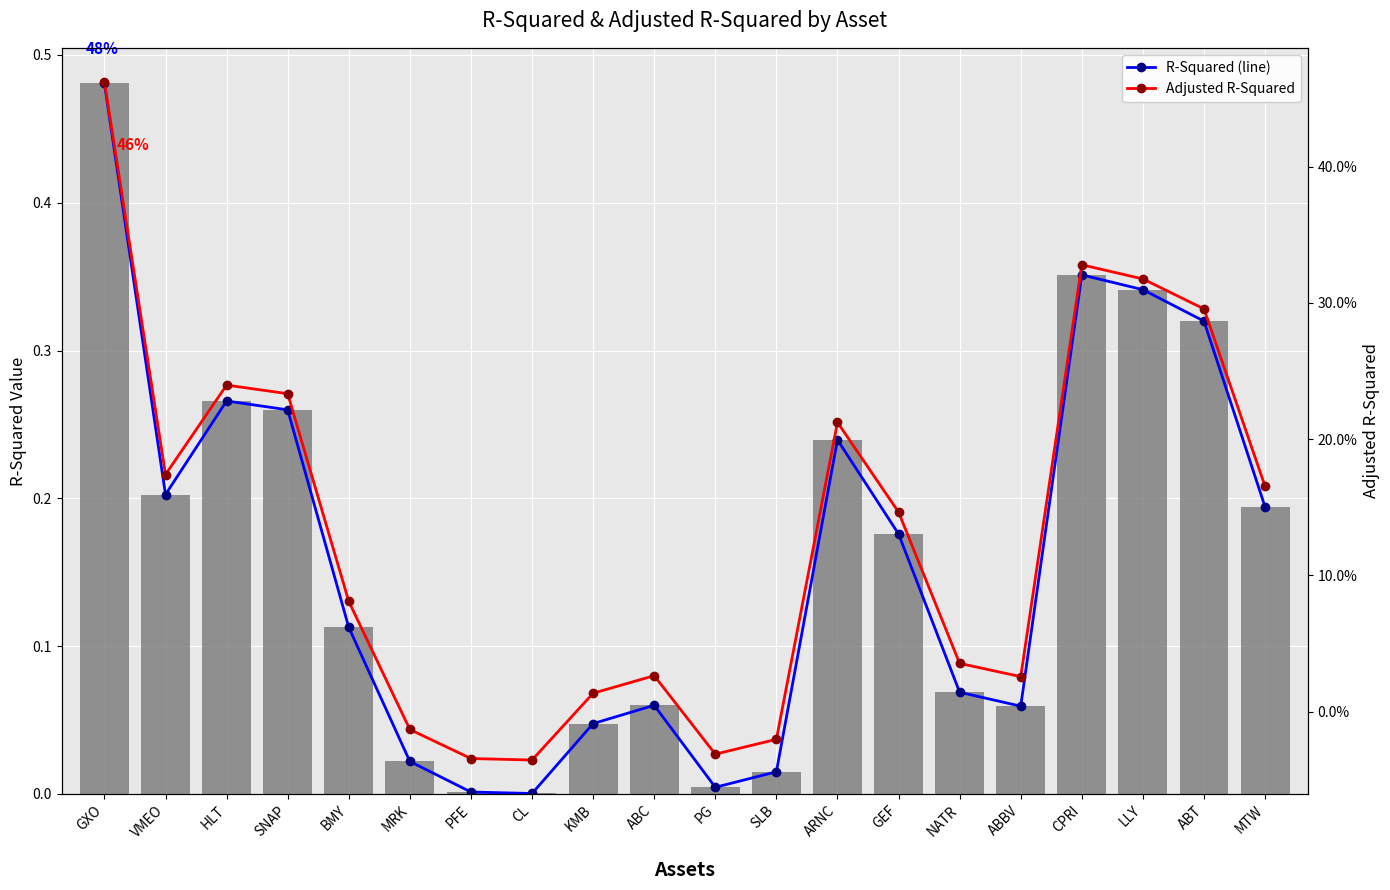

Where is Adjusted R-Squared nearest to the value 0?

MRK